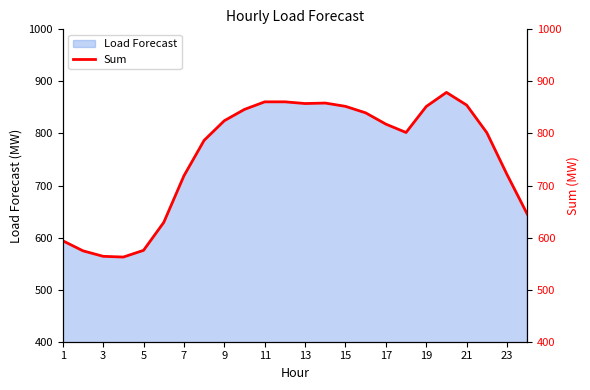

What is the highest value of the Load Forecast series?

878.8